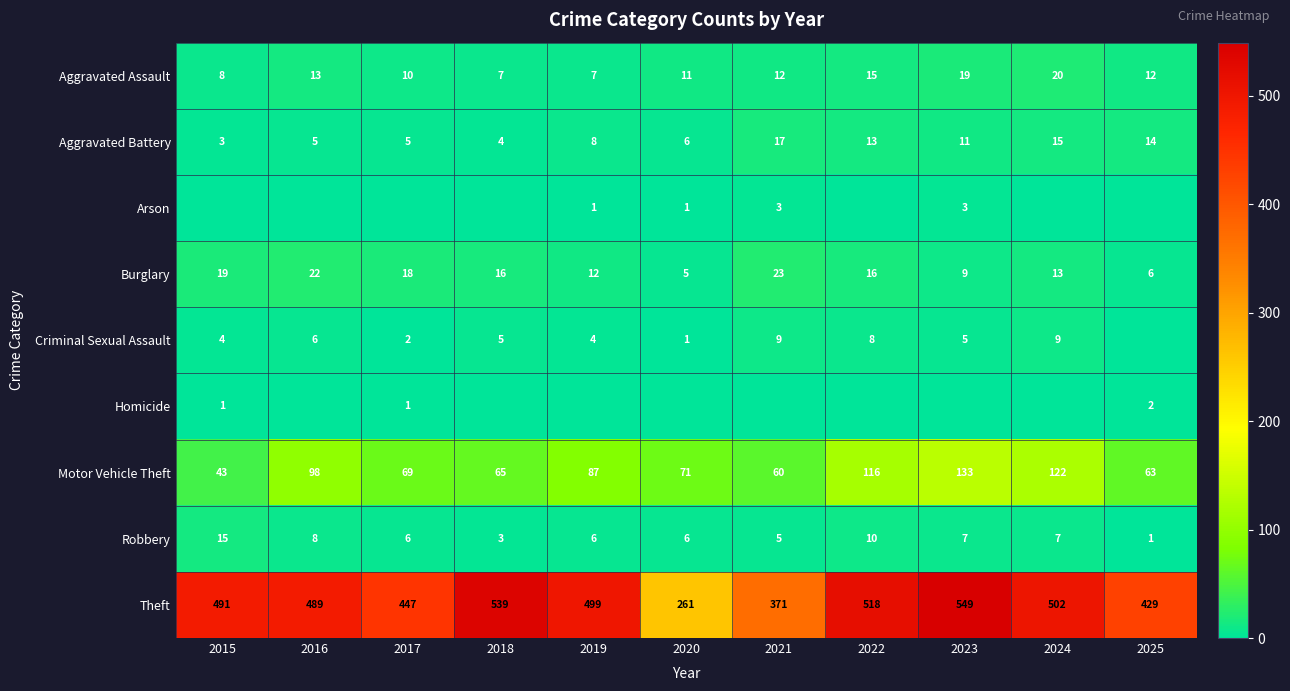

List the labels in order of Motor Vehicle Theft value, smallest first.

2015, 2021, 2025, 2018, 2017, 2020, 2019, 2016, 2022, 2024, 2023